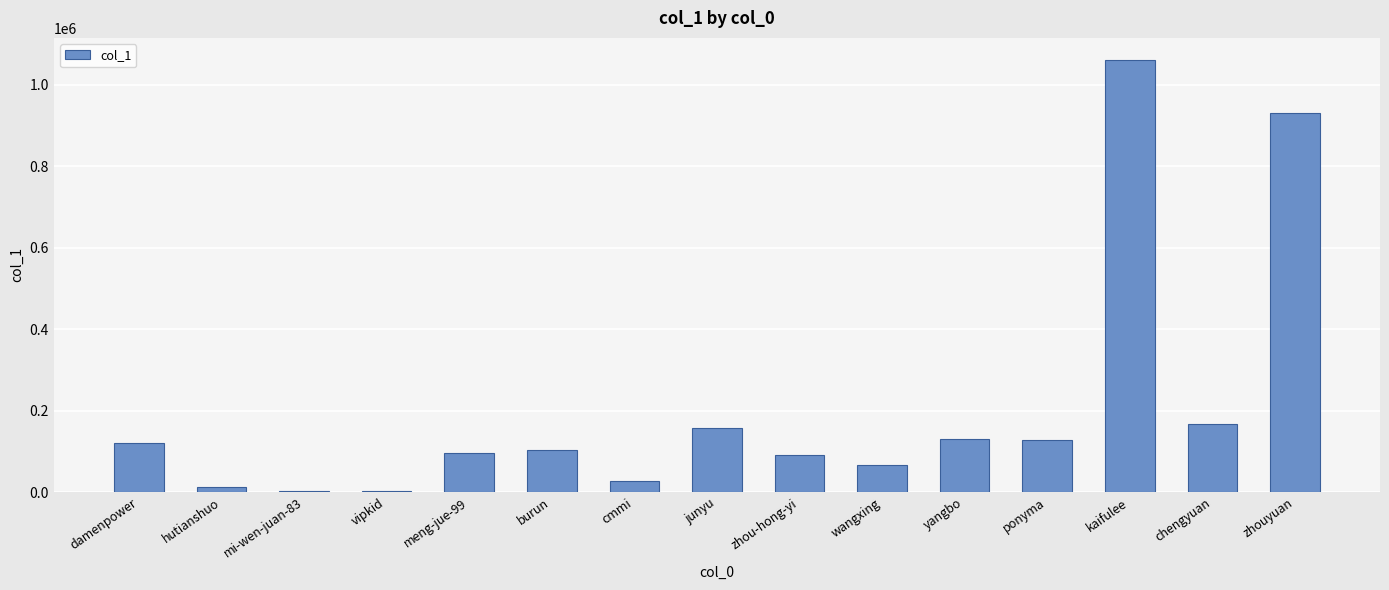

The value at chengyuan is 35965. True or false?

False